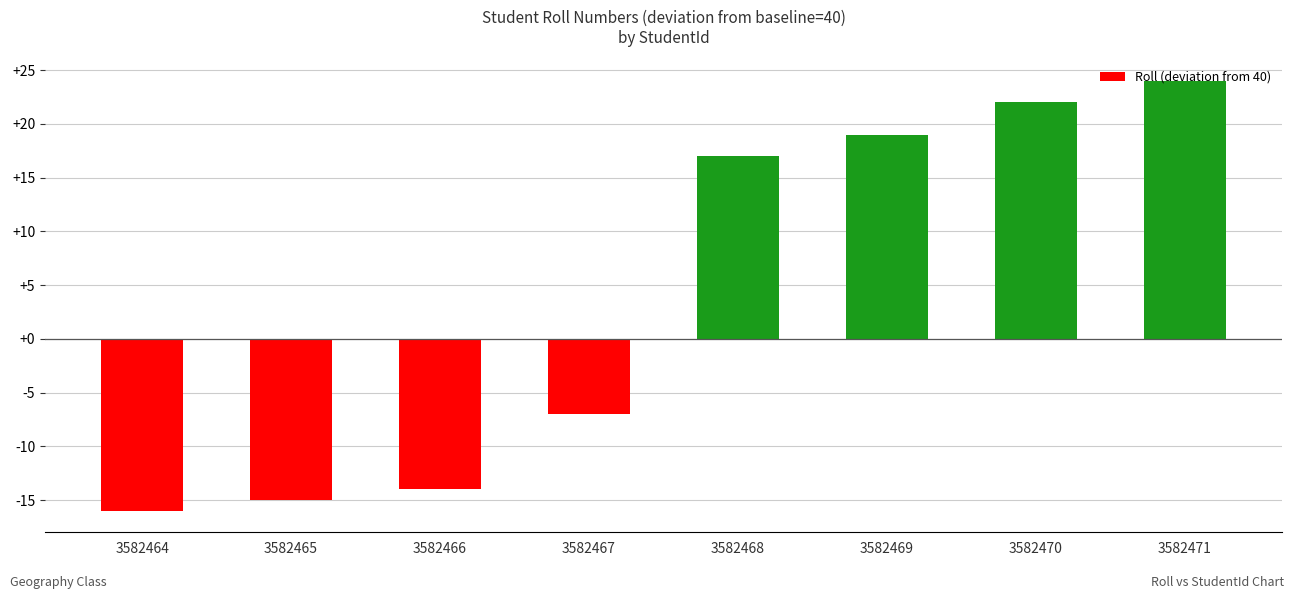

Which has a higher value, 3582471 or 3582466?

3582471